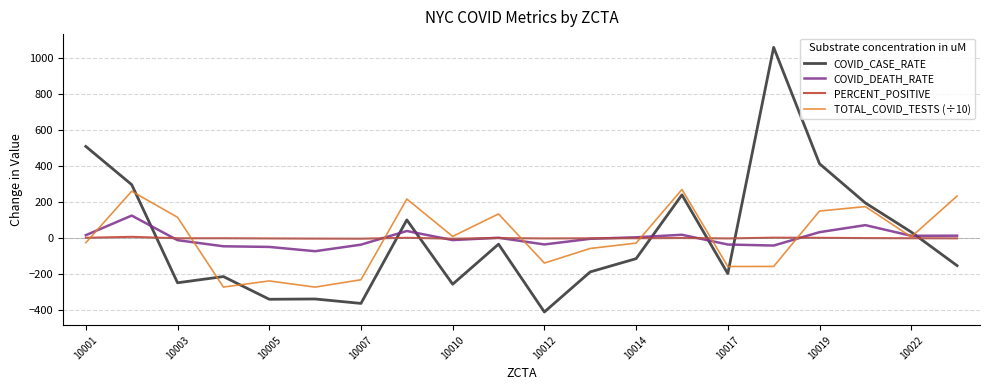

Which series ends up on top after the final intersection of COVID_DEATH_RATE and COVID_CASE_RATE?

COVID_DEATH_RATE